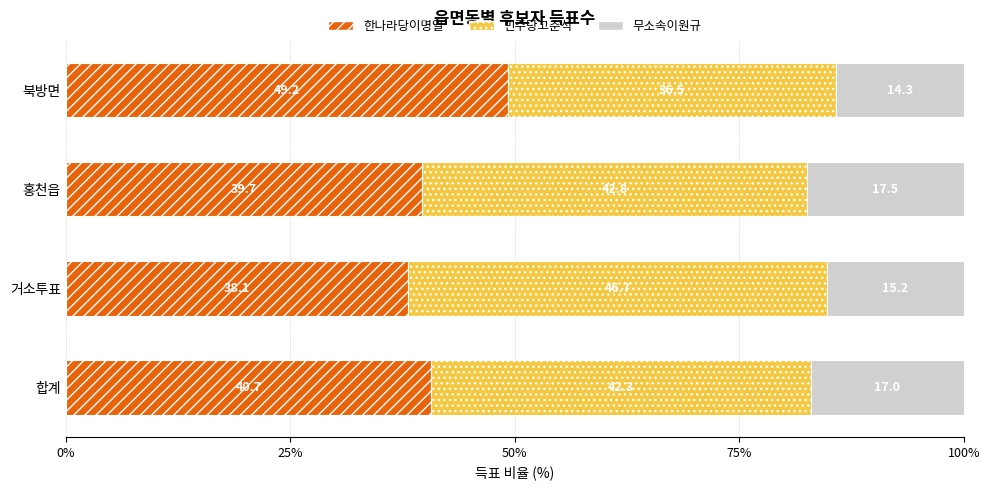

List the labels in order of 한나라당이명열 value, largest first.

북방면, 합계, 홍천읍, 거소투표